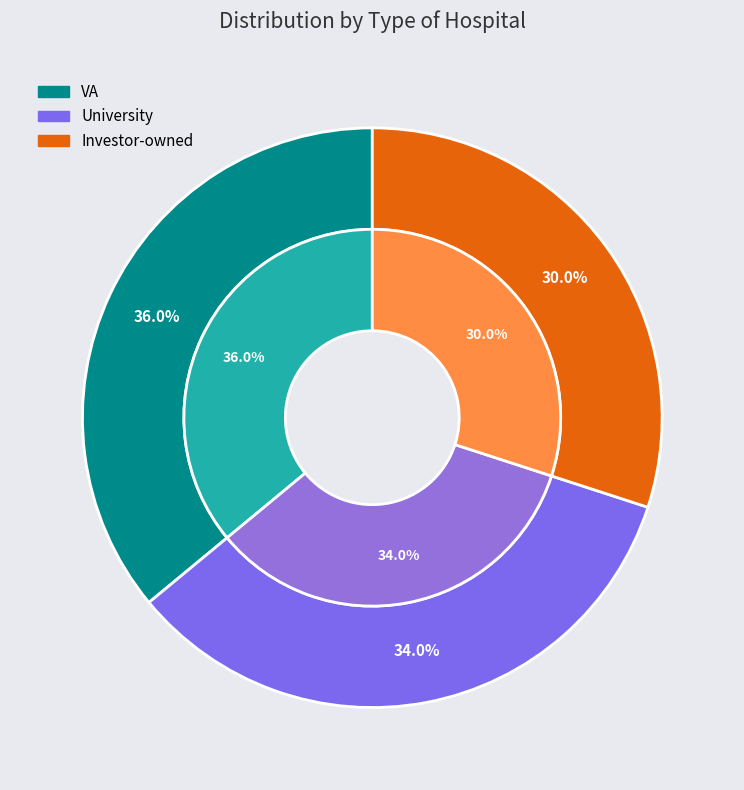

The University slice represents 28% of the pie. True or false?

False